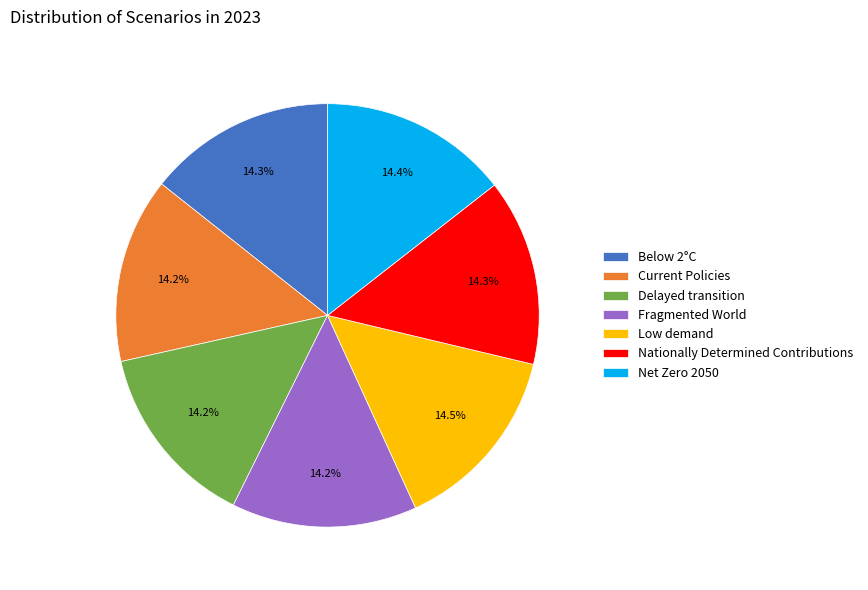

How many segments does this pie chart have?

7